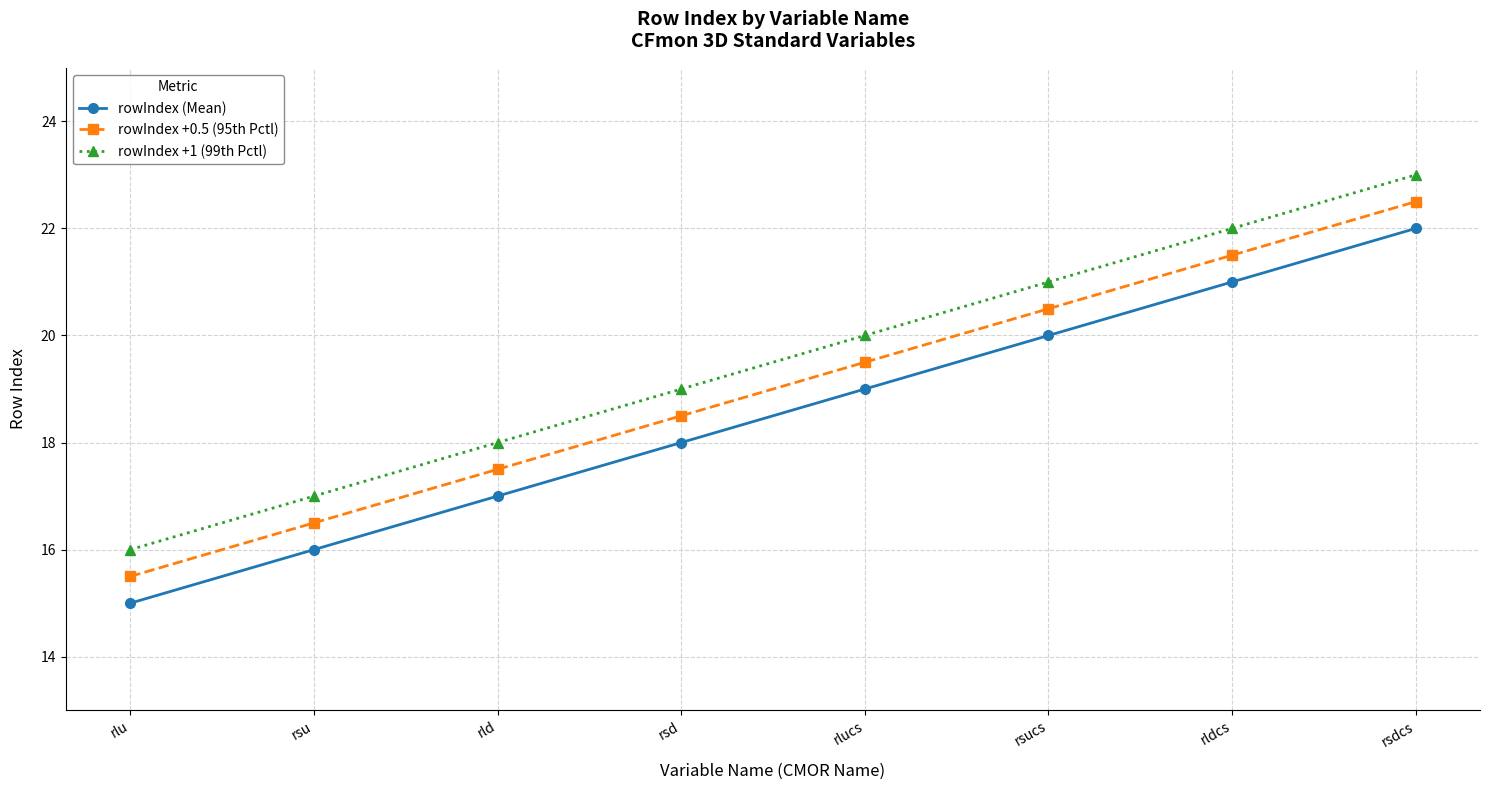

What is the label of the 2nd point from the left?

rsu